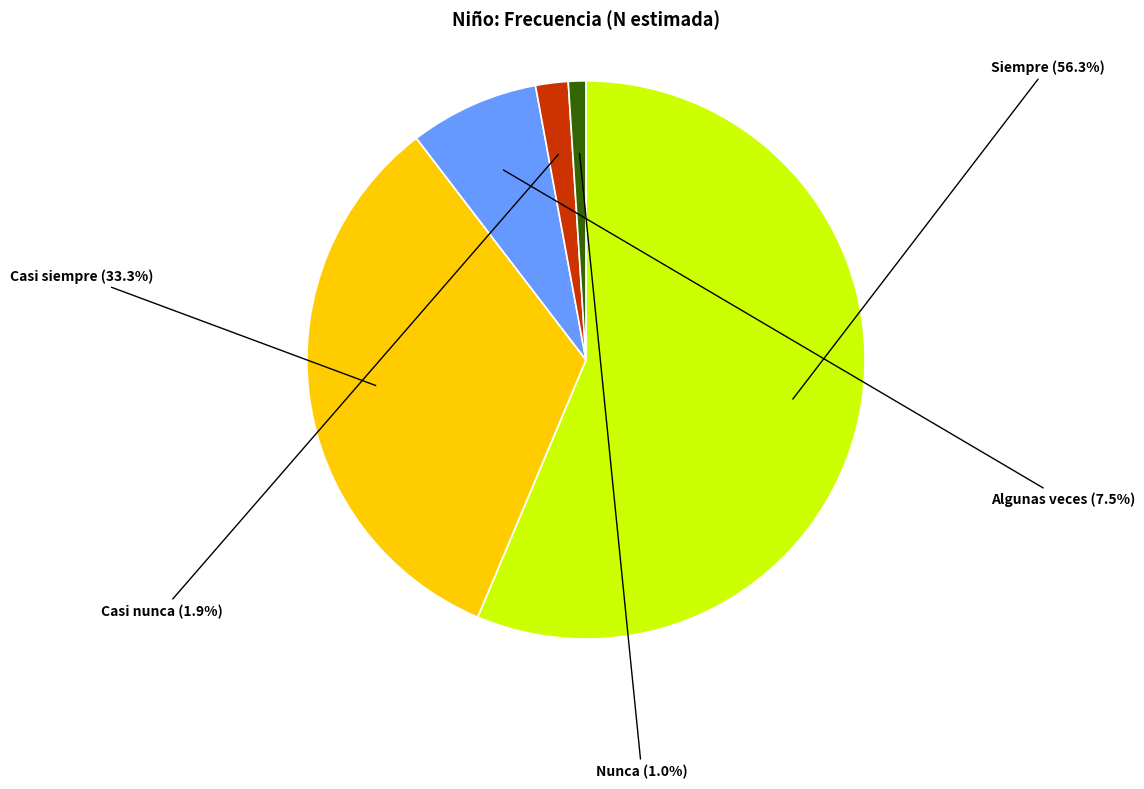

Rank the categories by value from highest to lowest.

Siempre, Casi siempre, Algunas veces, Casi nunca, Nunca